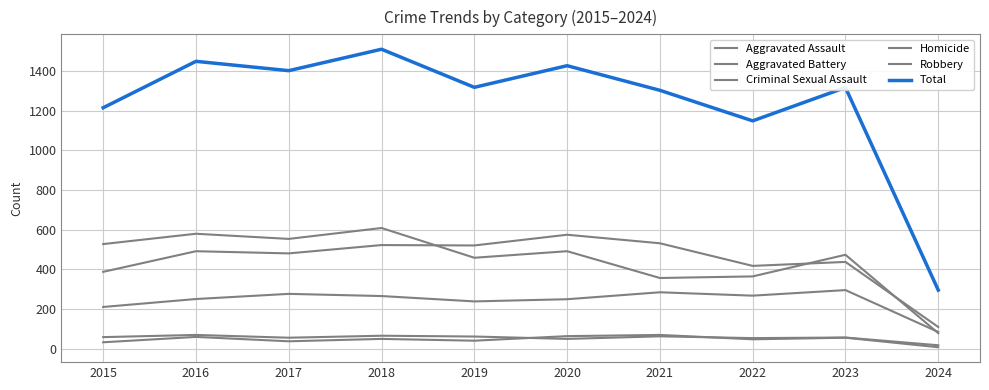

In Aggravated Battery, how many points are lower than both neighbors (excluding endpoints)?

3